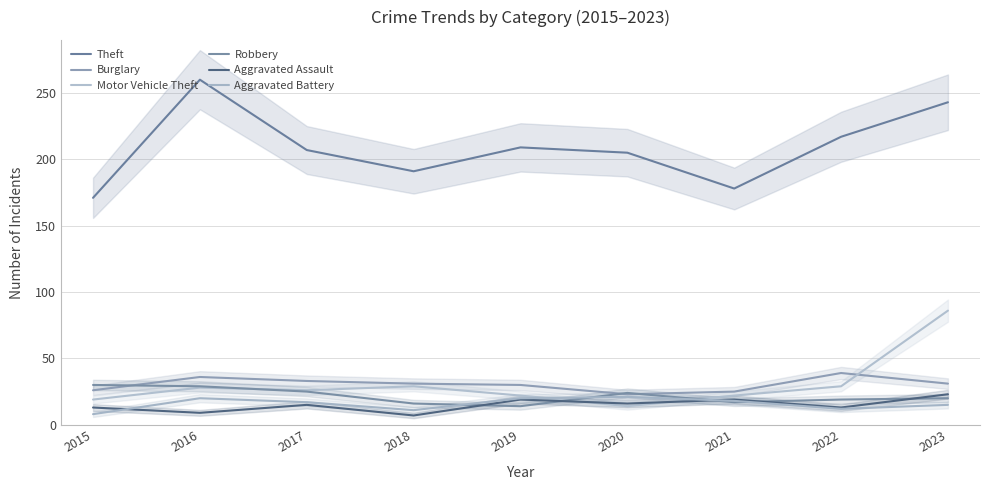

Reading left to right, what are all the values shown in this chart?

Theft: 171	260	207	191	209	205	178	217	243
Burglary: 26	36	33	31	30	23	25	39	31
Motor Vehicle Theft: 19	28	26	29	22	14	22	29	86
Robbery: 30	29	25	16	14	24	17	19	20
Aggravated Assault: 13	9	15	7	19	16	19	13	23
Aggravated Battery: 8	20	17	11	20	21	18	12	15